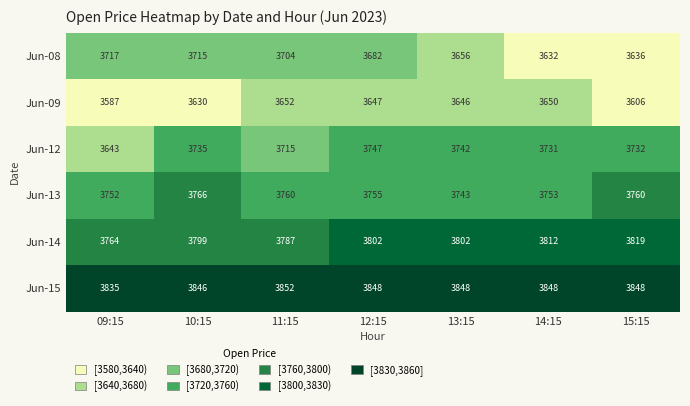

What is the difference between the highest and lowest values at 09:15?

248